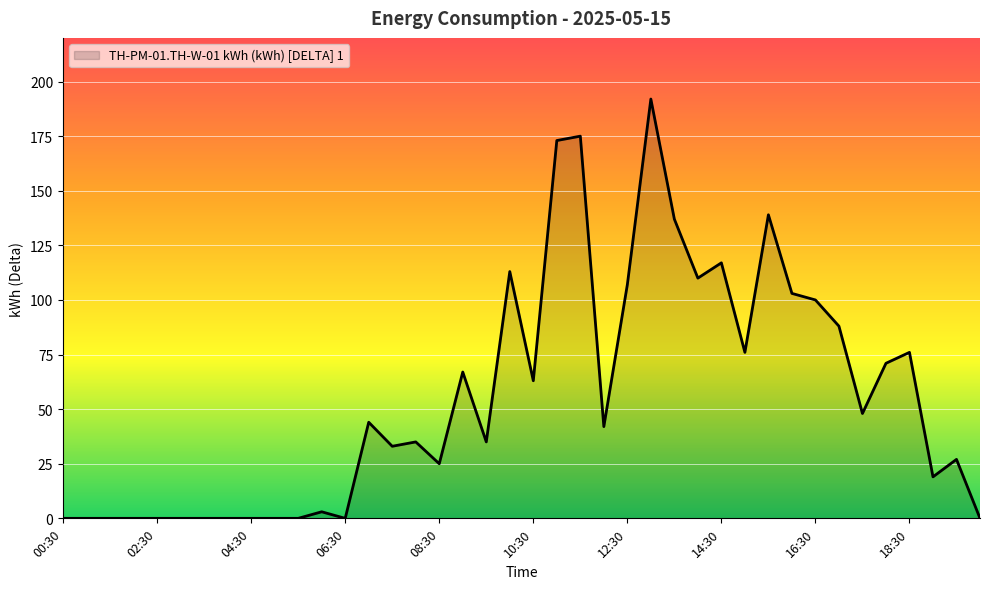

What is the difference between the maximum and minimum values?

192